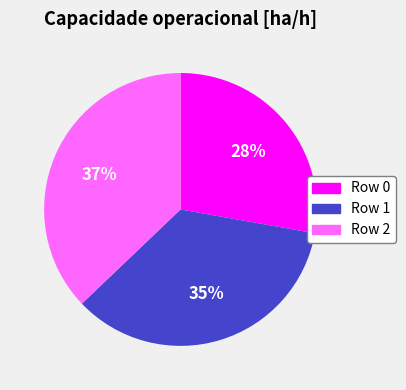

Is it true that Row 2 is 37% of the pie?

True